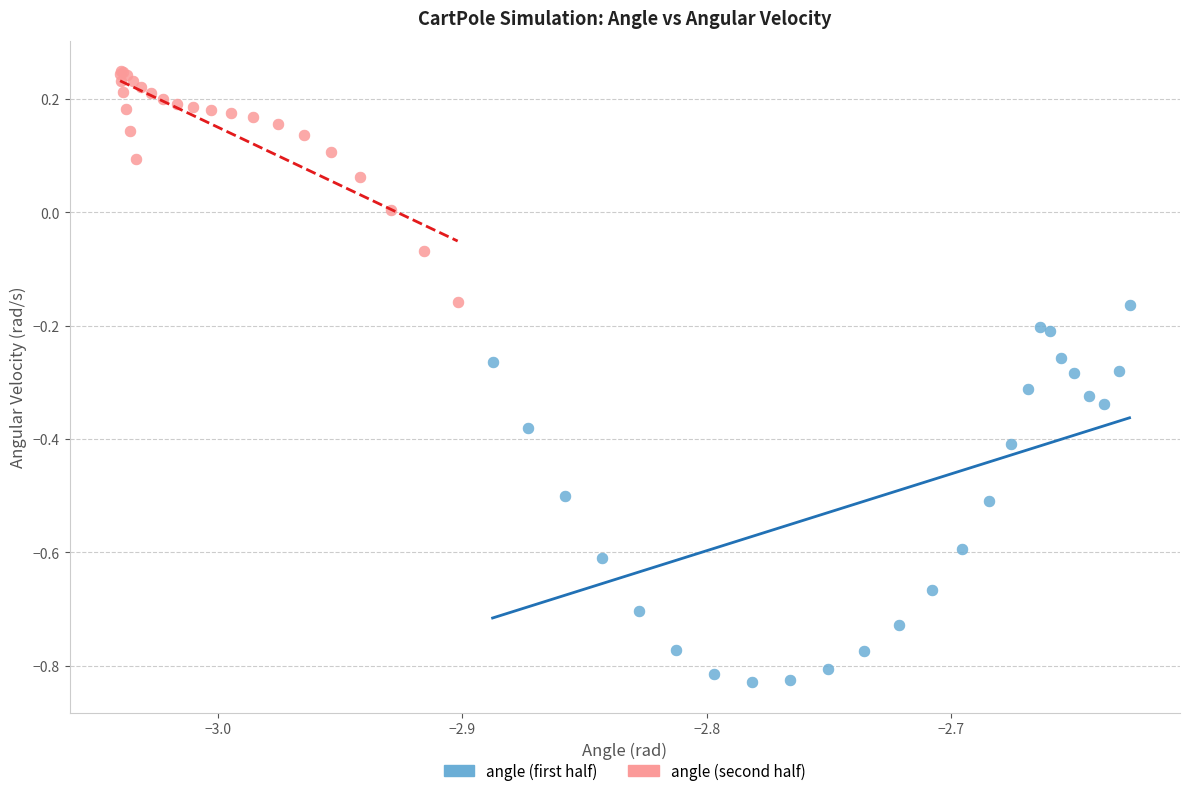

Which series has the widest spread of Y values?

angle (first half)